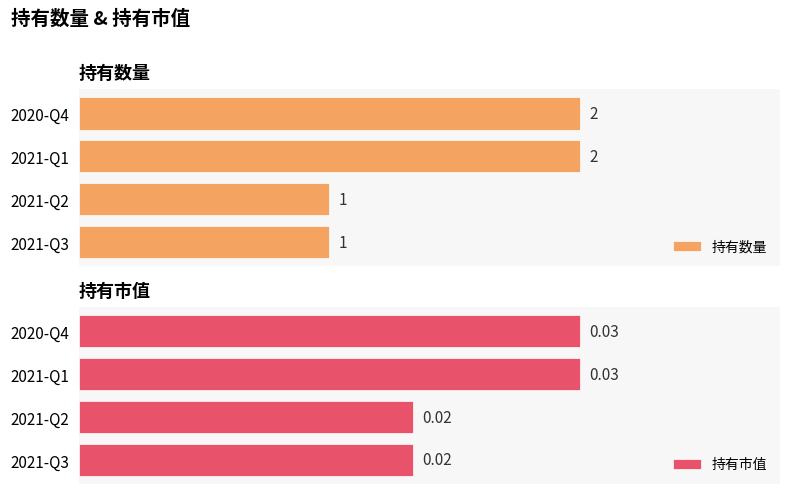

How many data points in 持有数量 are less than 2?

2